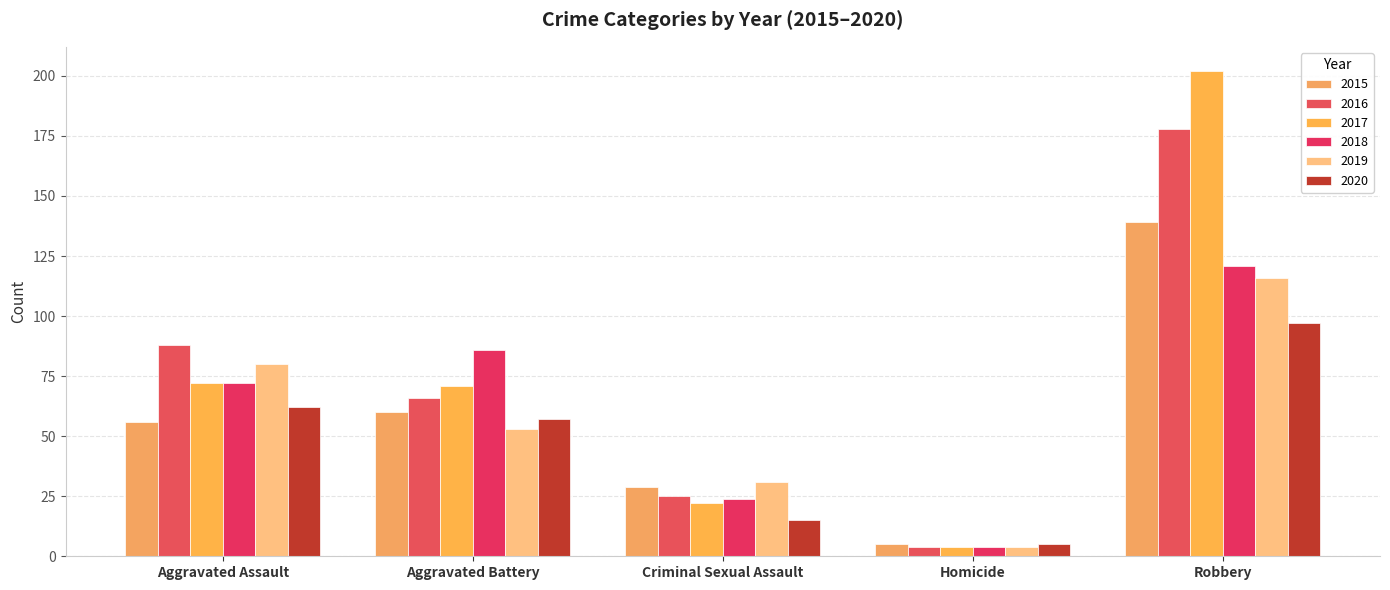

The 2018 series shows 24 at Criminal Sexual Assault. True or false?

True